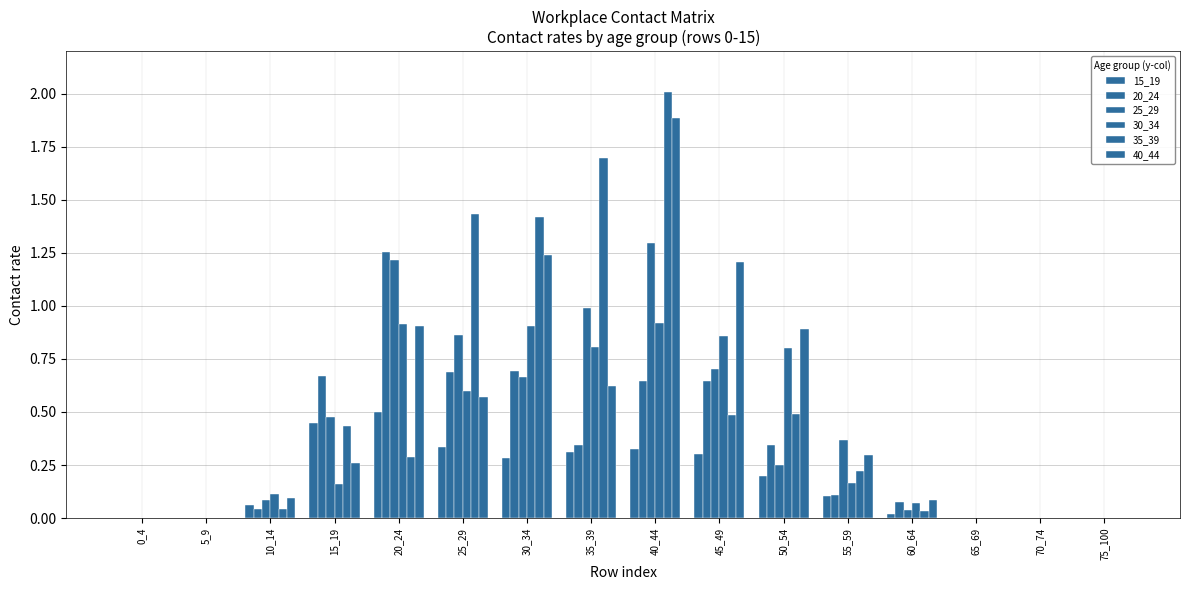

How many groups of bars are there?

16